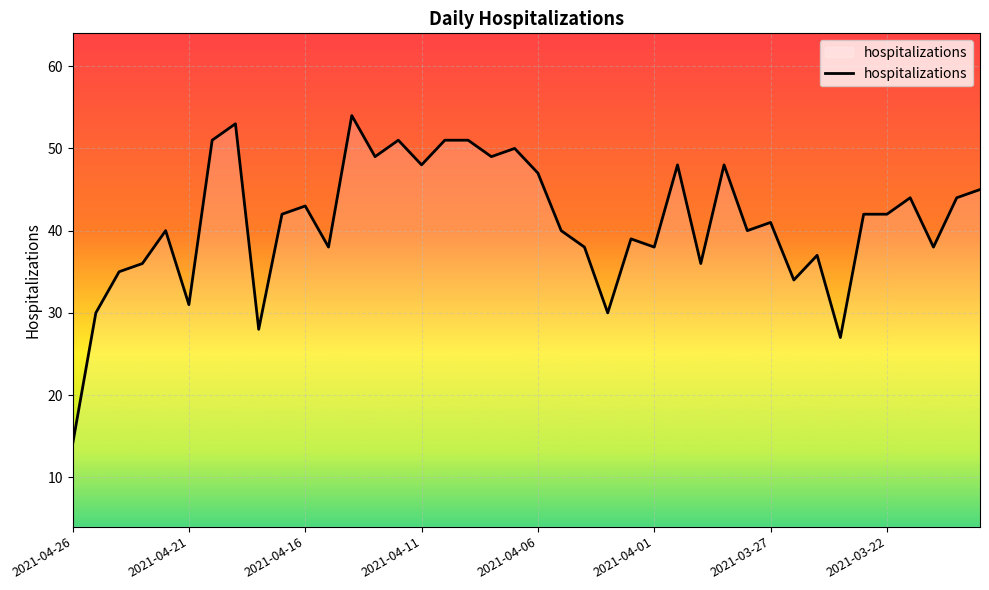

What is the minimum value shown in the chart?

14